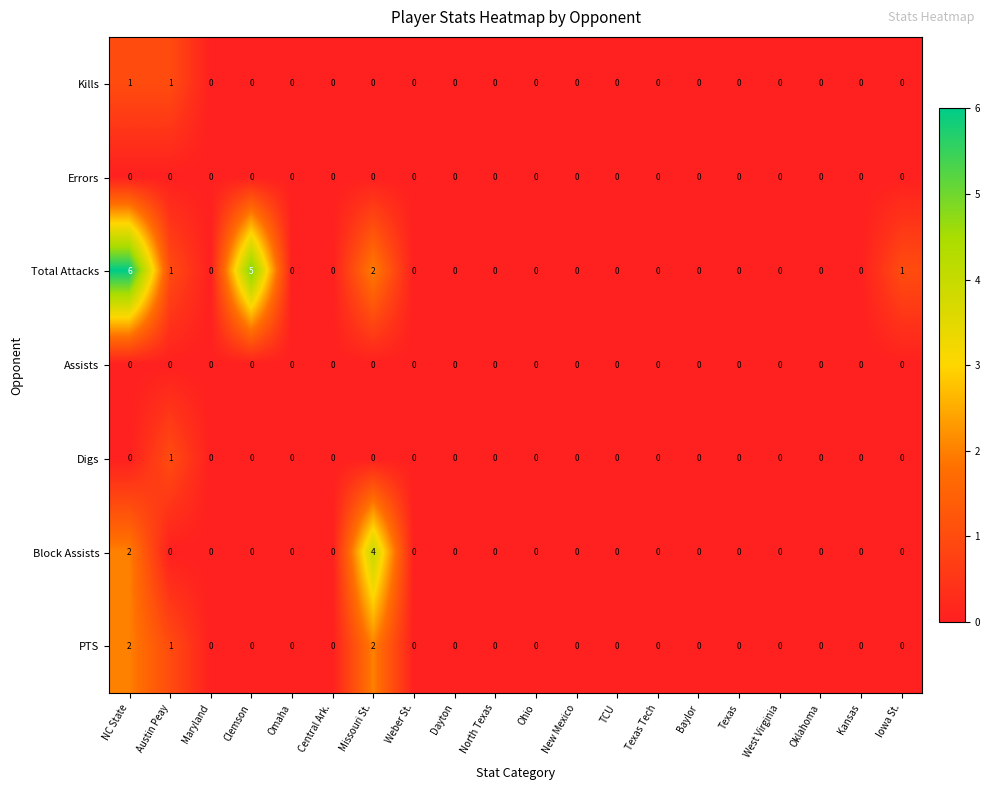

Which series has the widest spread of values?

Total Attacks